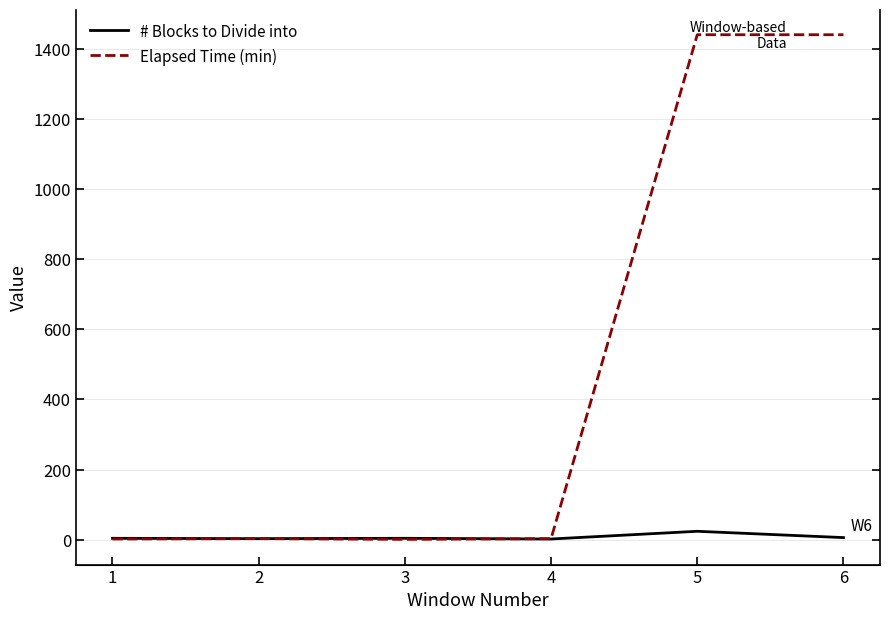

At which category does Elapsed Time (min) reach its first local peak?

2